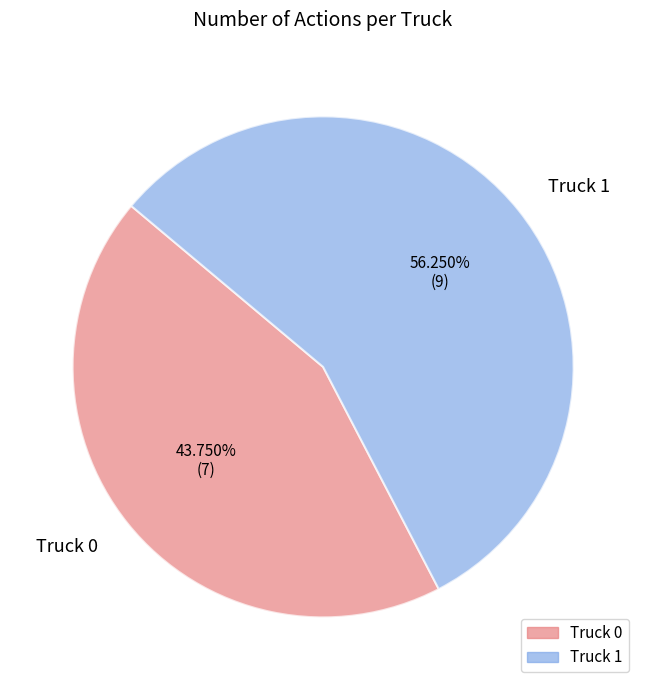

Which category has the biggest portion of the pie?

Truck 1